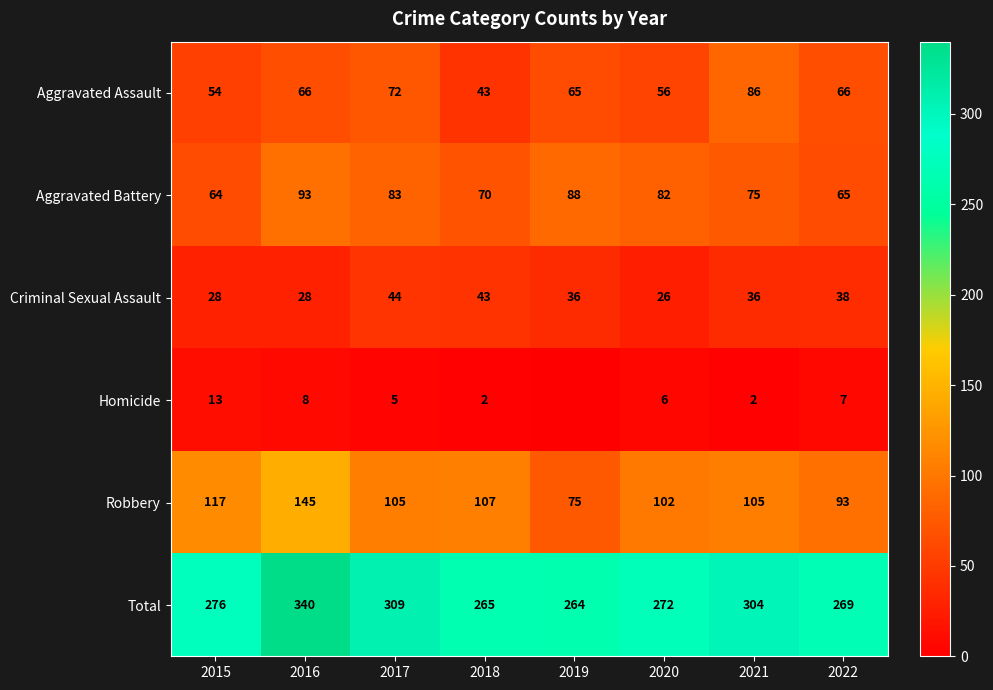

The value of Total at 2020 is 156. True or false?

False